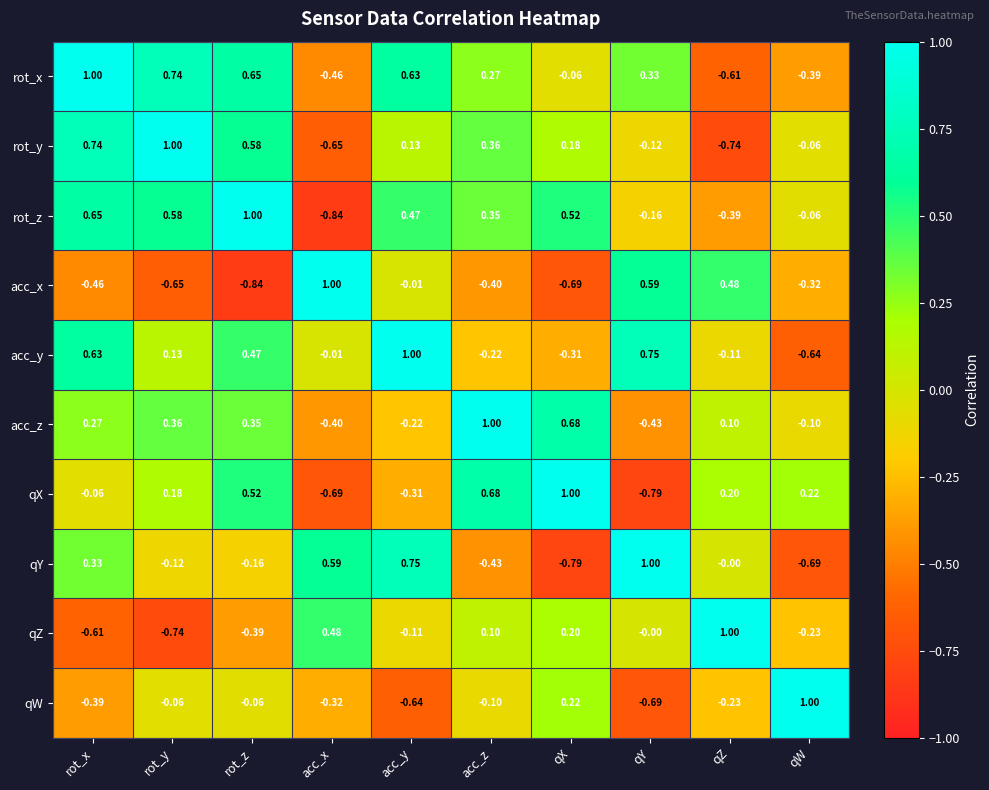

What is the total value across all series at rot_y?

1.4